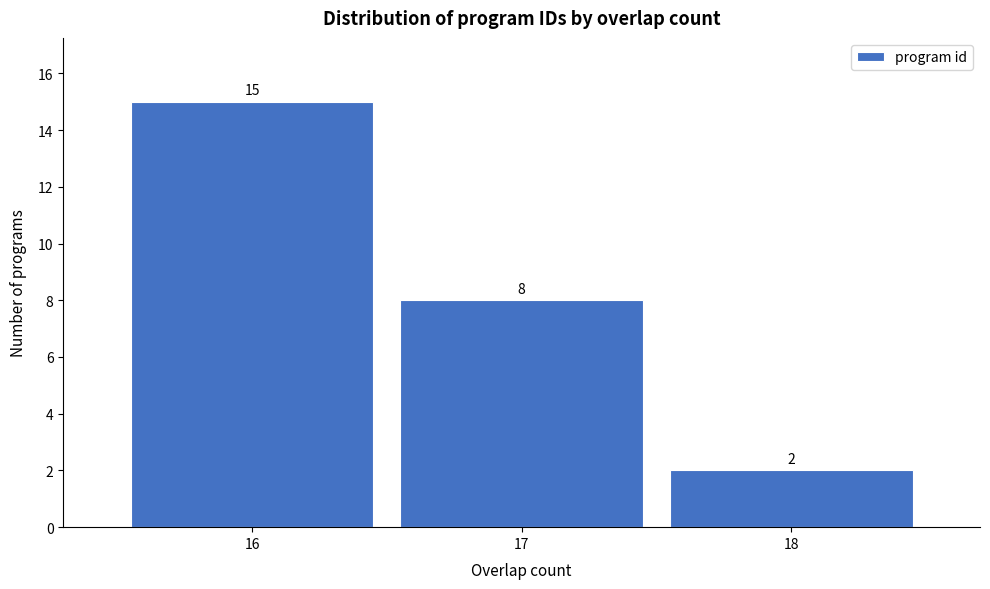

How tall is the bar that spans 17.5 to 18.5 on the x-axis?

2